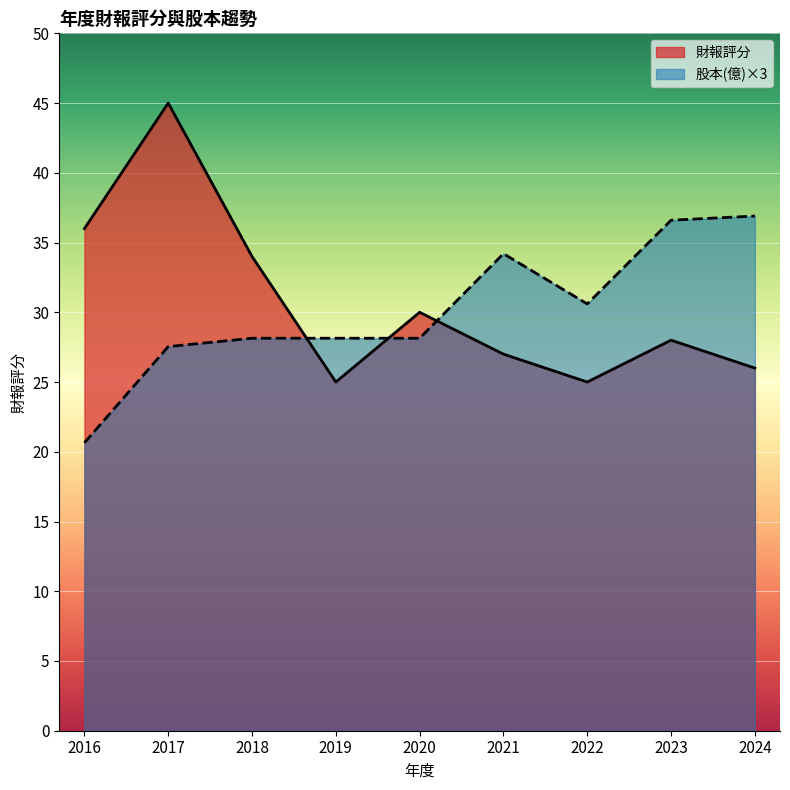

Reading left to right, what are all the values shown in this chart?

財報評分: 36.0	45.0	34.0	25.0	30.0	27.0	25.0	28.0	26.0
股本(億): 20.6	27.5	28.1	28.1	28.1	34.2	30.6	36.6	36.9